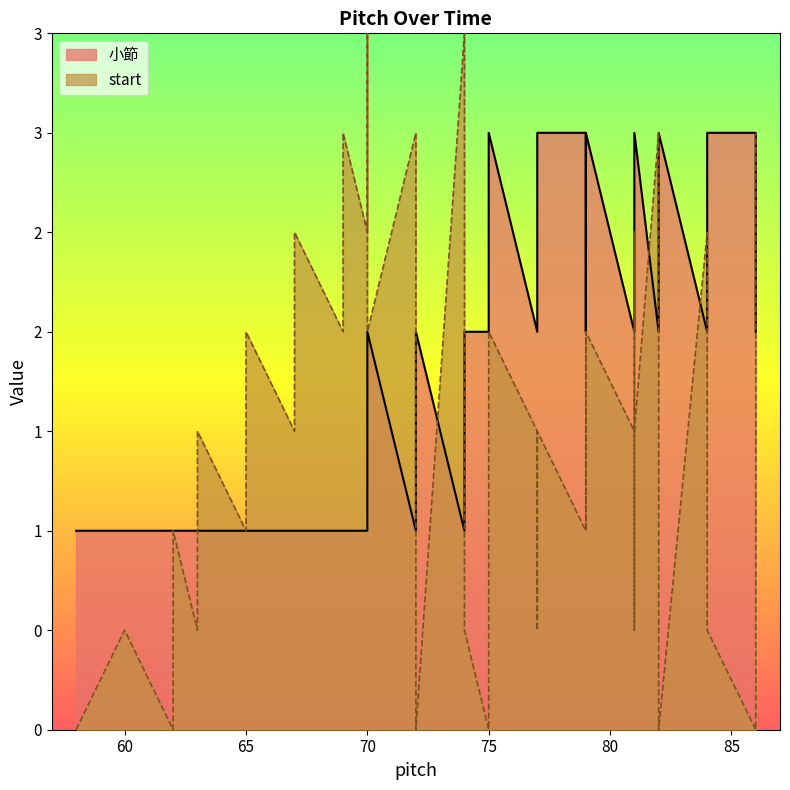

Which series has the widest spread of values?

start